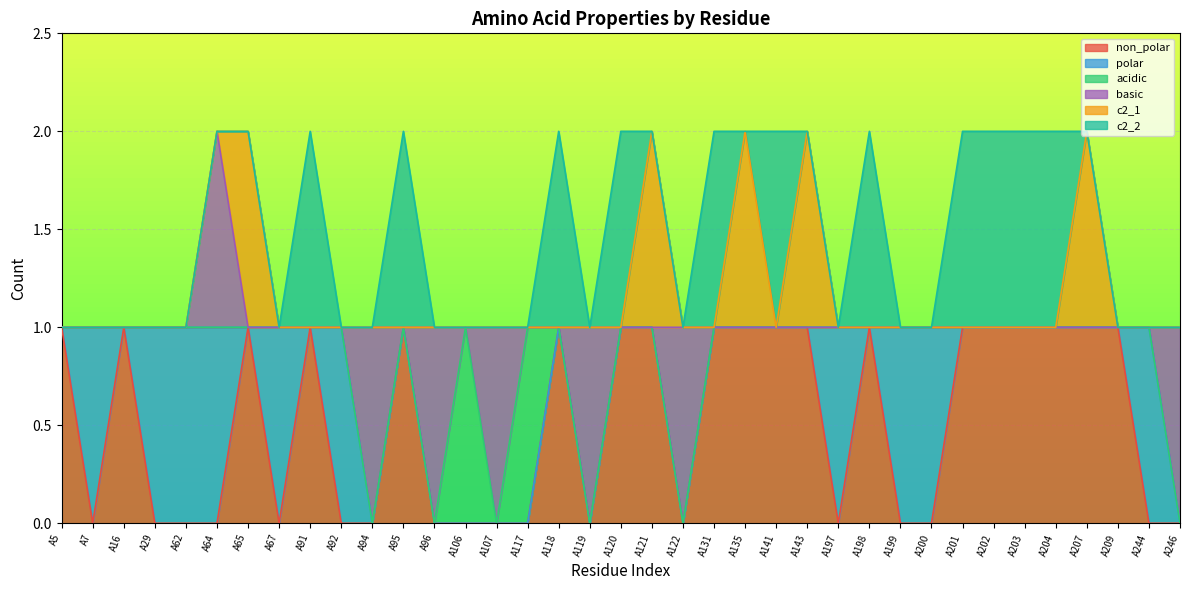

Count the number of categories in the chart.

37